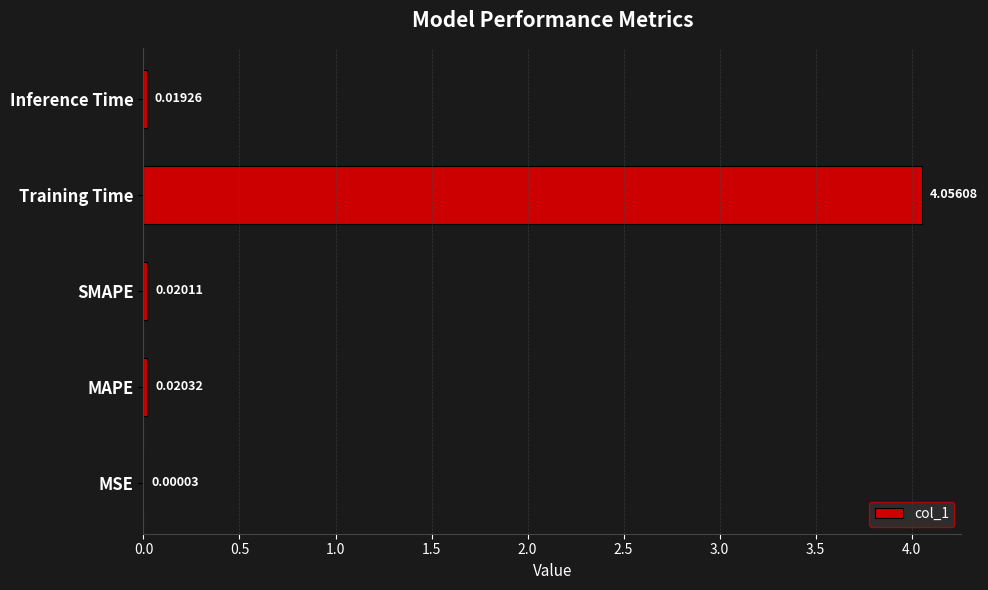

At which category does the chart reach its peak across all series?

Training Time